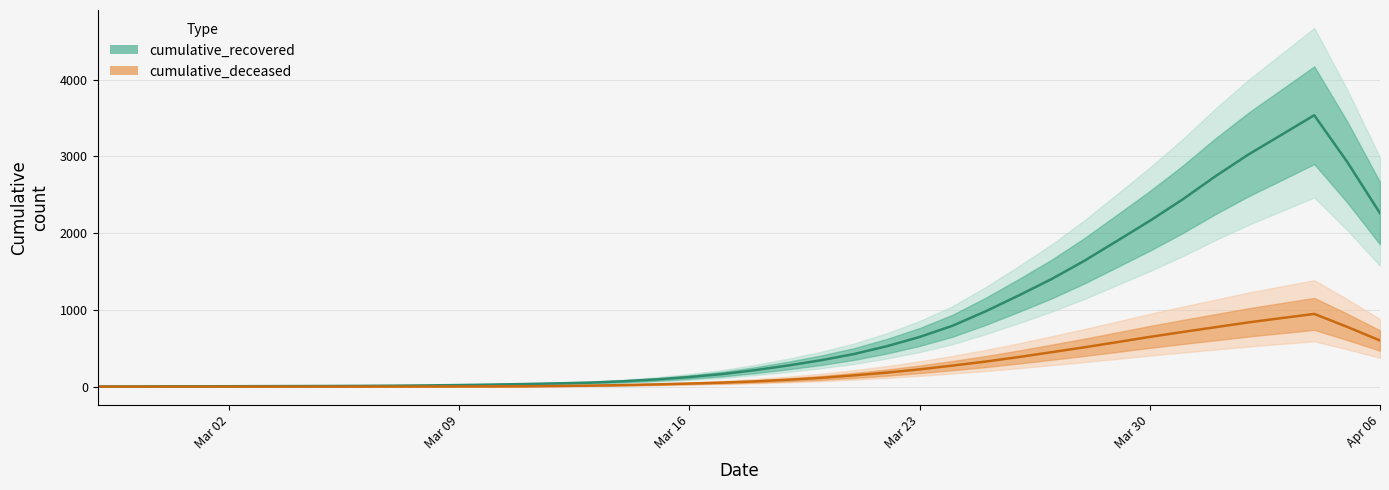

What is the value of the cumulative_recovered point at the 36th from the left?

3026.2